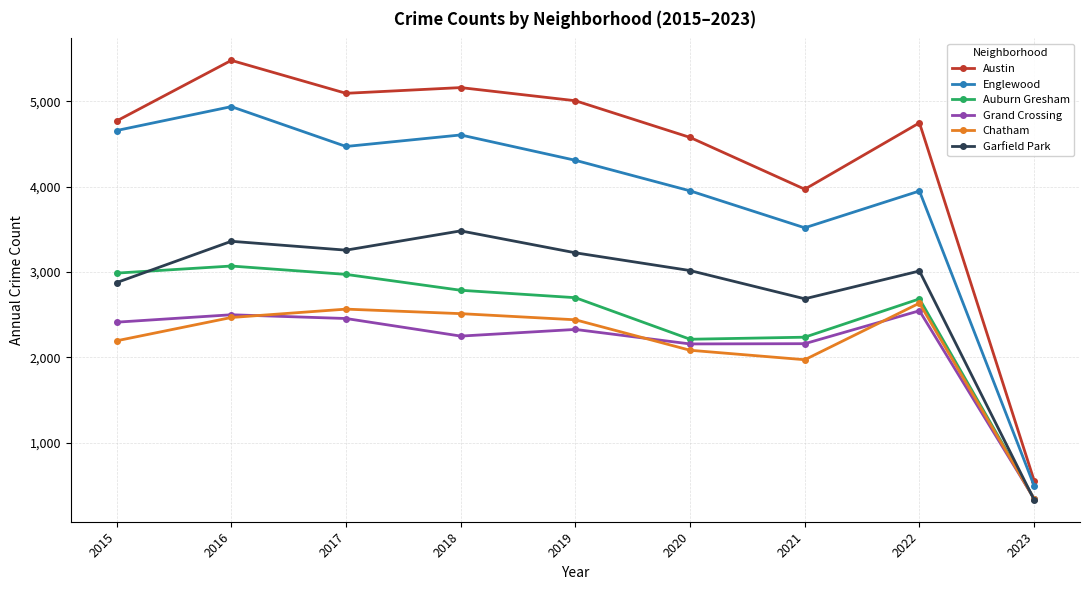

What is the sum of all Chatham values?

19218